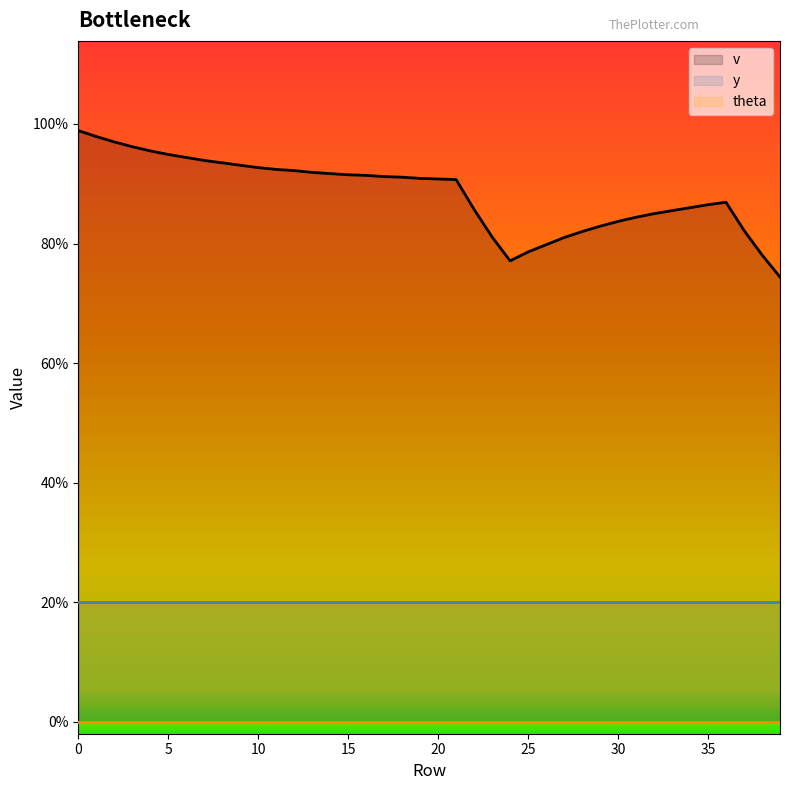

List the labels in order of v value, largest first.

0, 1, 2, 3, 4, 5, 6, 7, 8, 9, 10, 11, 12, 13, 14, 15, 16, 17, 18, 19, 20, 21, 36, 35, 34, 22, 33, 32, 31, 30, 29, 37, 28, 23, 27, 26, 25, 38, 24, 39